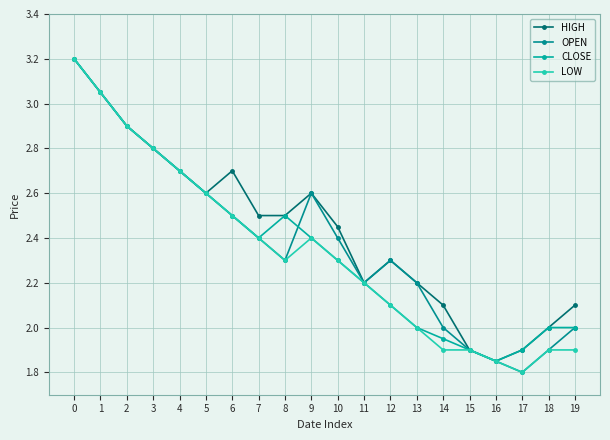

Is the value of HIGH at 11 greater than the value of LOW at 16?

Yes